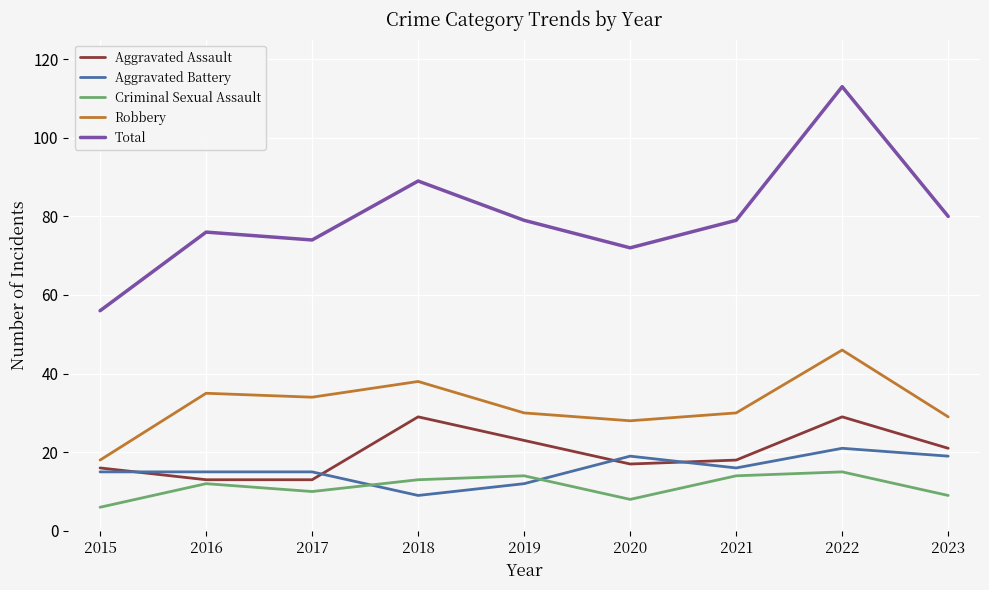

What is the difference between the second highest and second lowest values in the Aggravated Battery series?

7